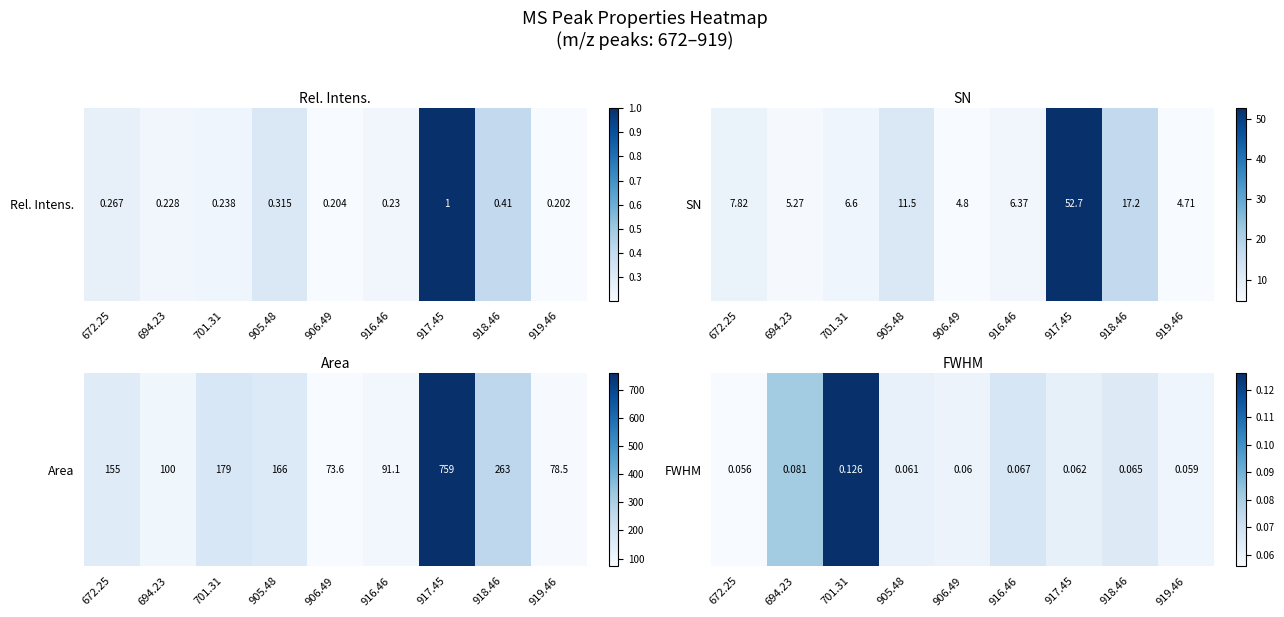

How many series are shown in this chart?

1